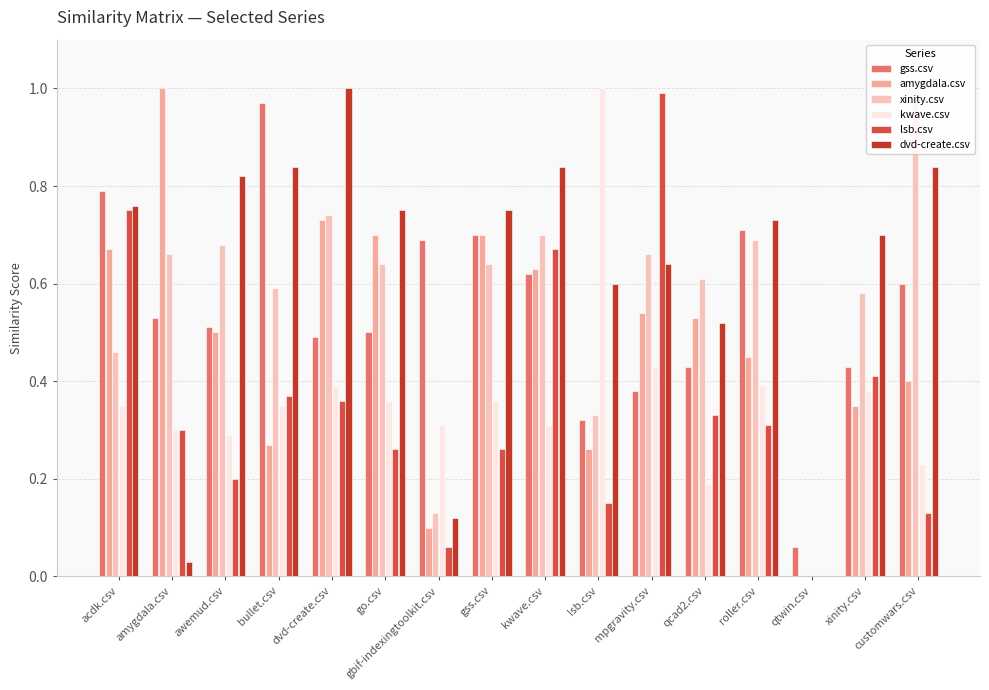

Which category has the highest value in the kwave.csv series?

lsb.csv